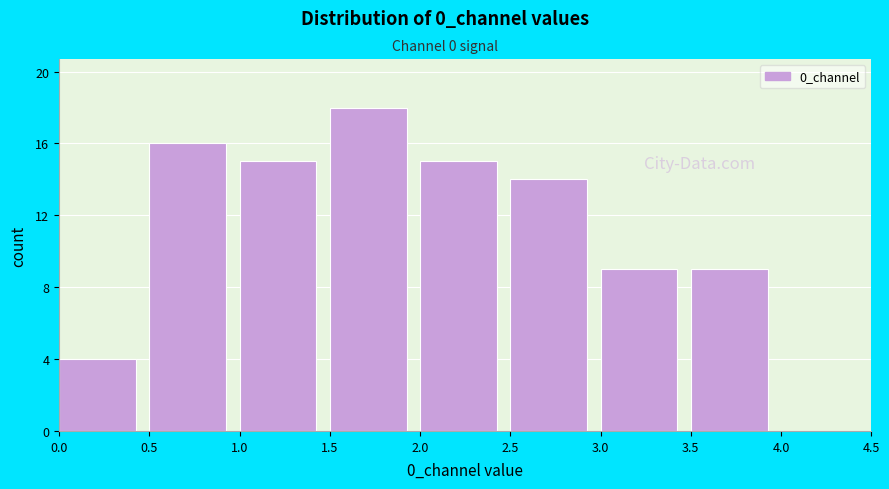

Reading left to right, list every bar in this chart as the range it spans on the x-axis followed by its height. The values are not printed on the chart, so give them approximately, as read against the axis.

0.0 to 0.5: 4
0.5 to 1.0: 16
1.0 to 1.5: 15
1.5 to 2.0: 18
2.0 to 2.5: 15
2.5 to 3.0: 14
3.0 to 3.5: 9
3.5 to 4.0: 9
4.0 to 4.5: 0